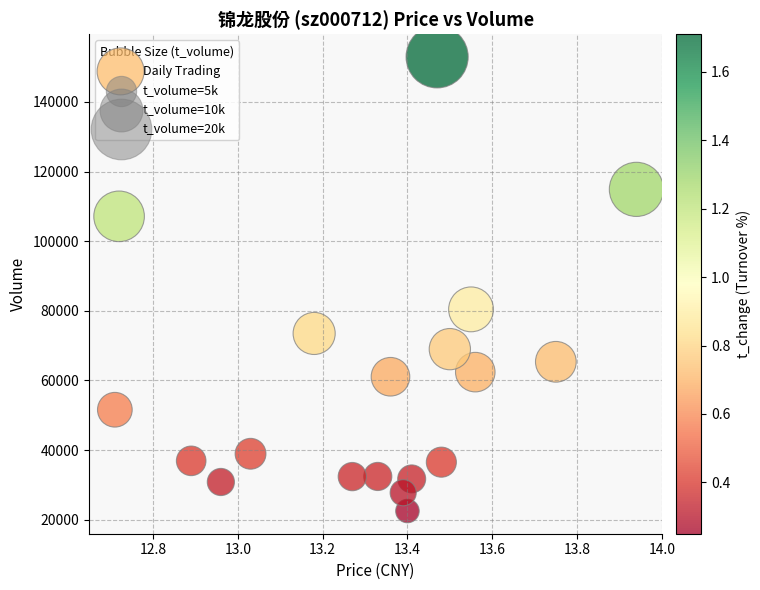

What Y value in the scatter plot is closest to 87716?

80416